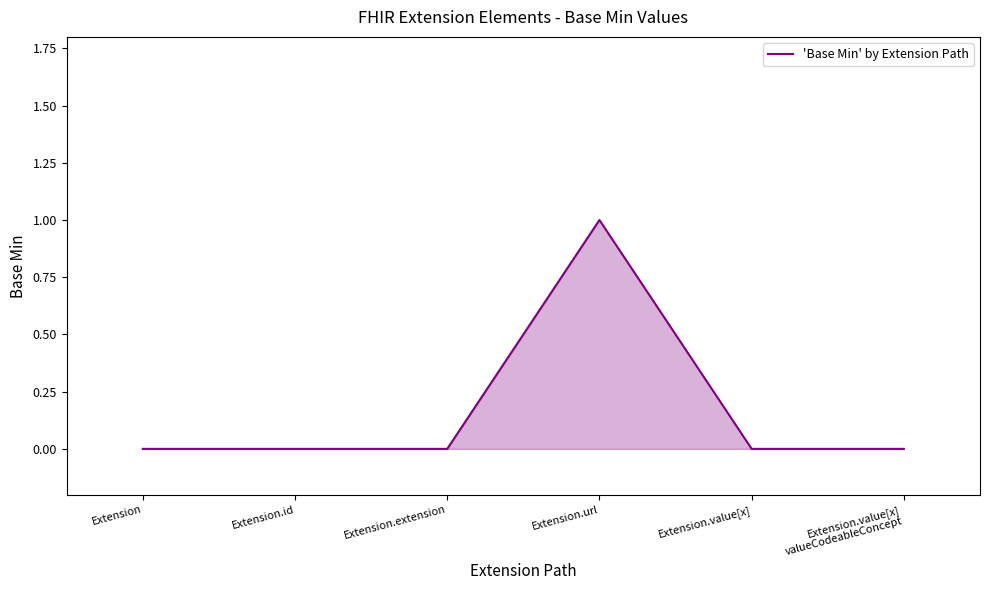

Is it true that the value at Extension.value[x]
valueCodeableConcept is 0?

True